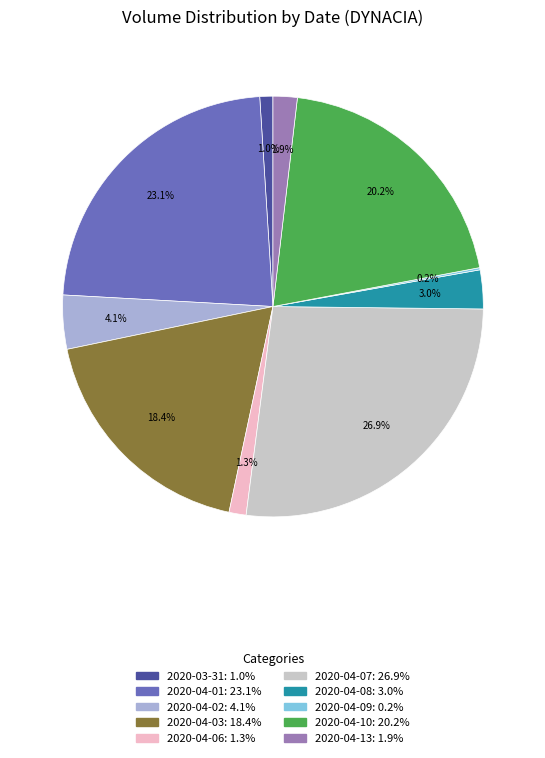

What percentage do 2020-04-02 and 2020-03-31 together represent?

5.1%